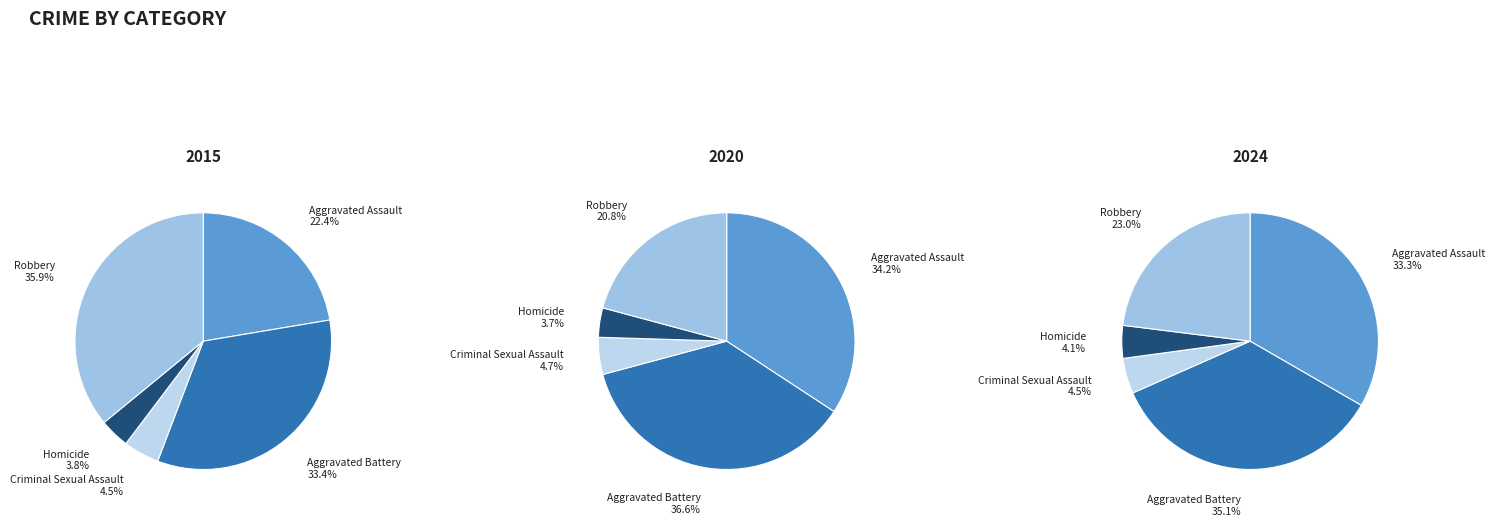

To the nearest percent, what is the average slice percentage?

20%